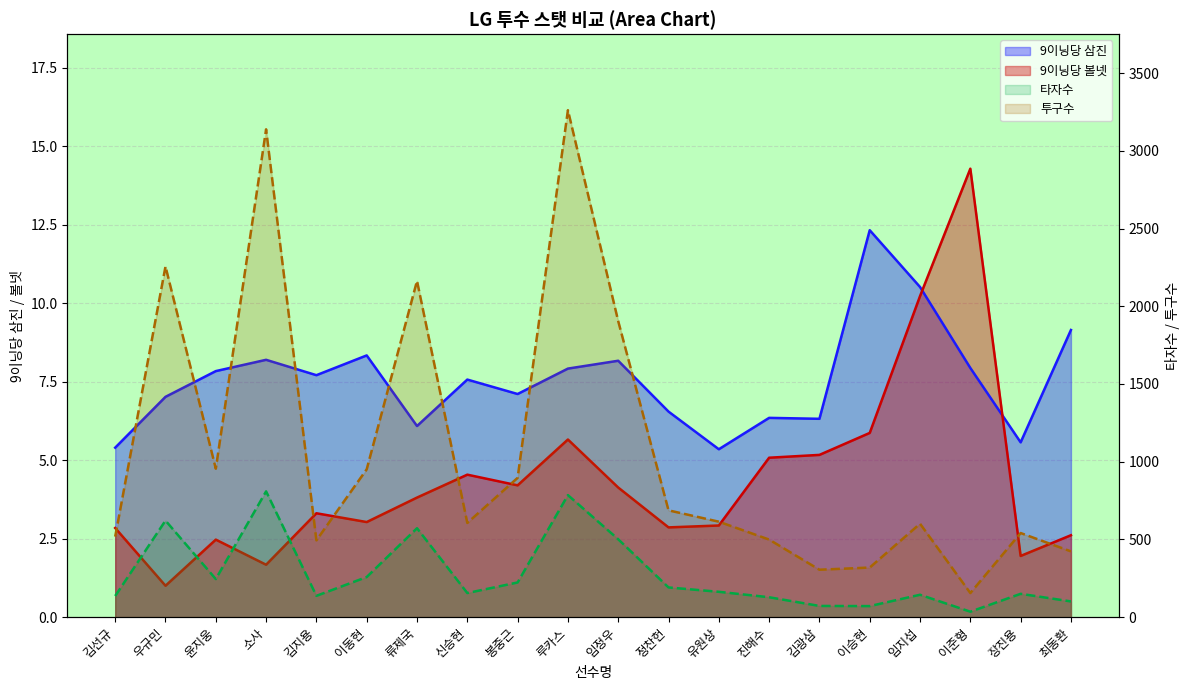

What are all the series names shown in the legend?

타자수, 투구수, 9이닝당 삼진, 9이닝당 볼넷